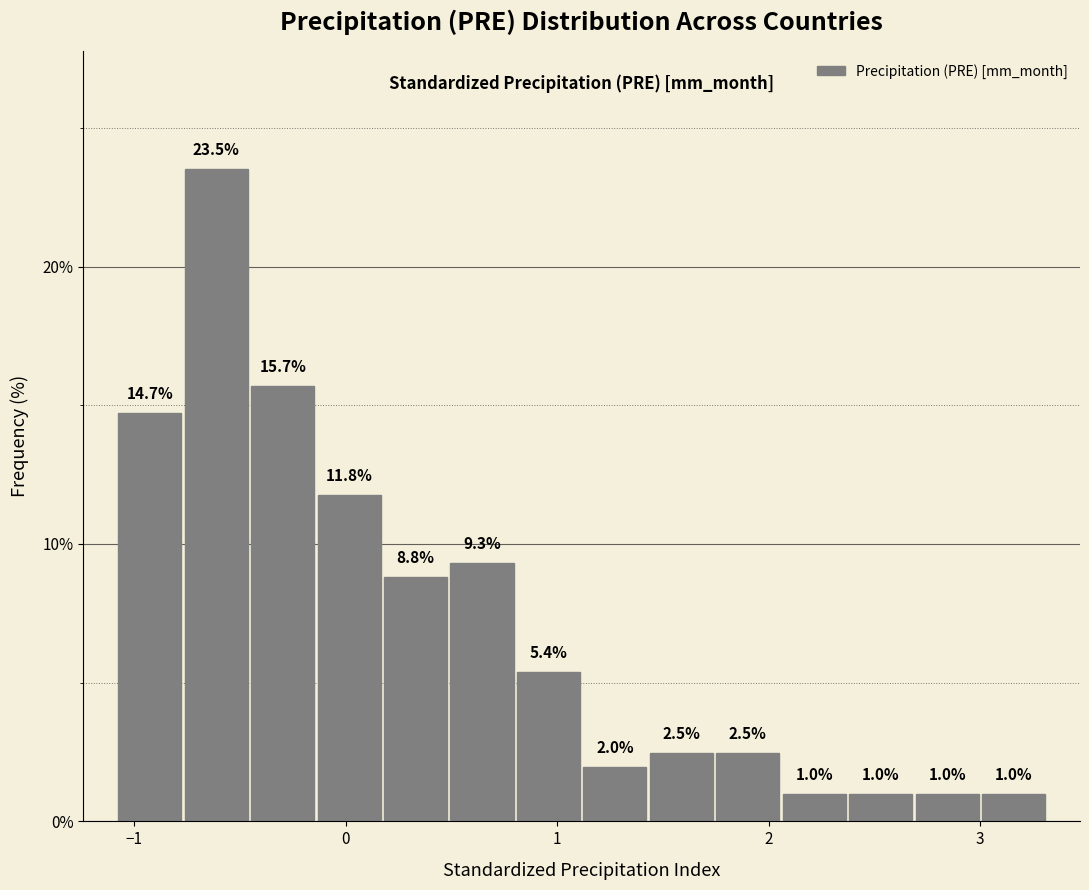

Around what value on the x-axis is the tallest bar? Give the approximate position of its centre, as read against the axis.

-0.6